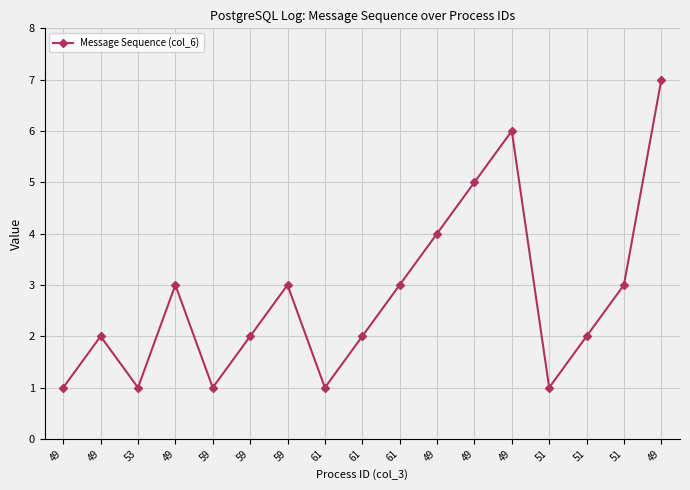

What is the difference between the values at 59 and 61?

2